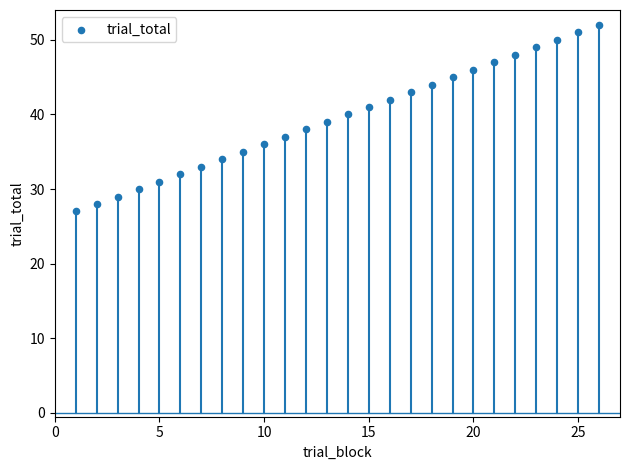

What is the range of Y values (max minus min)?

25